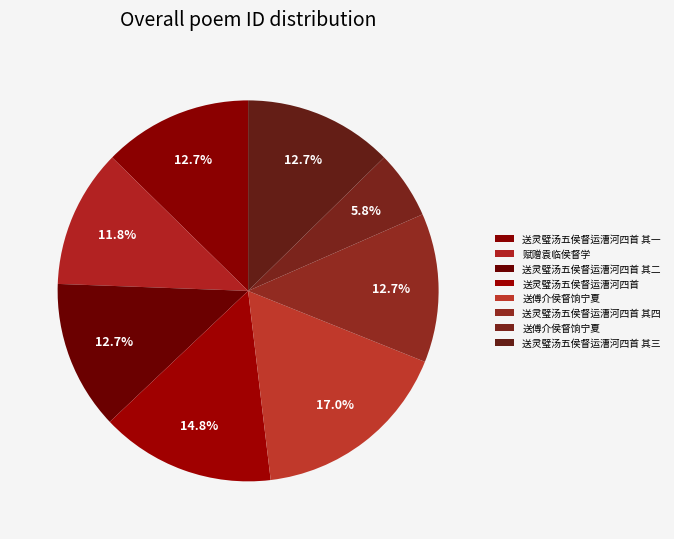

To the nearest percent, what is the difference between the largest and smallest slice percentages?

11%